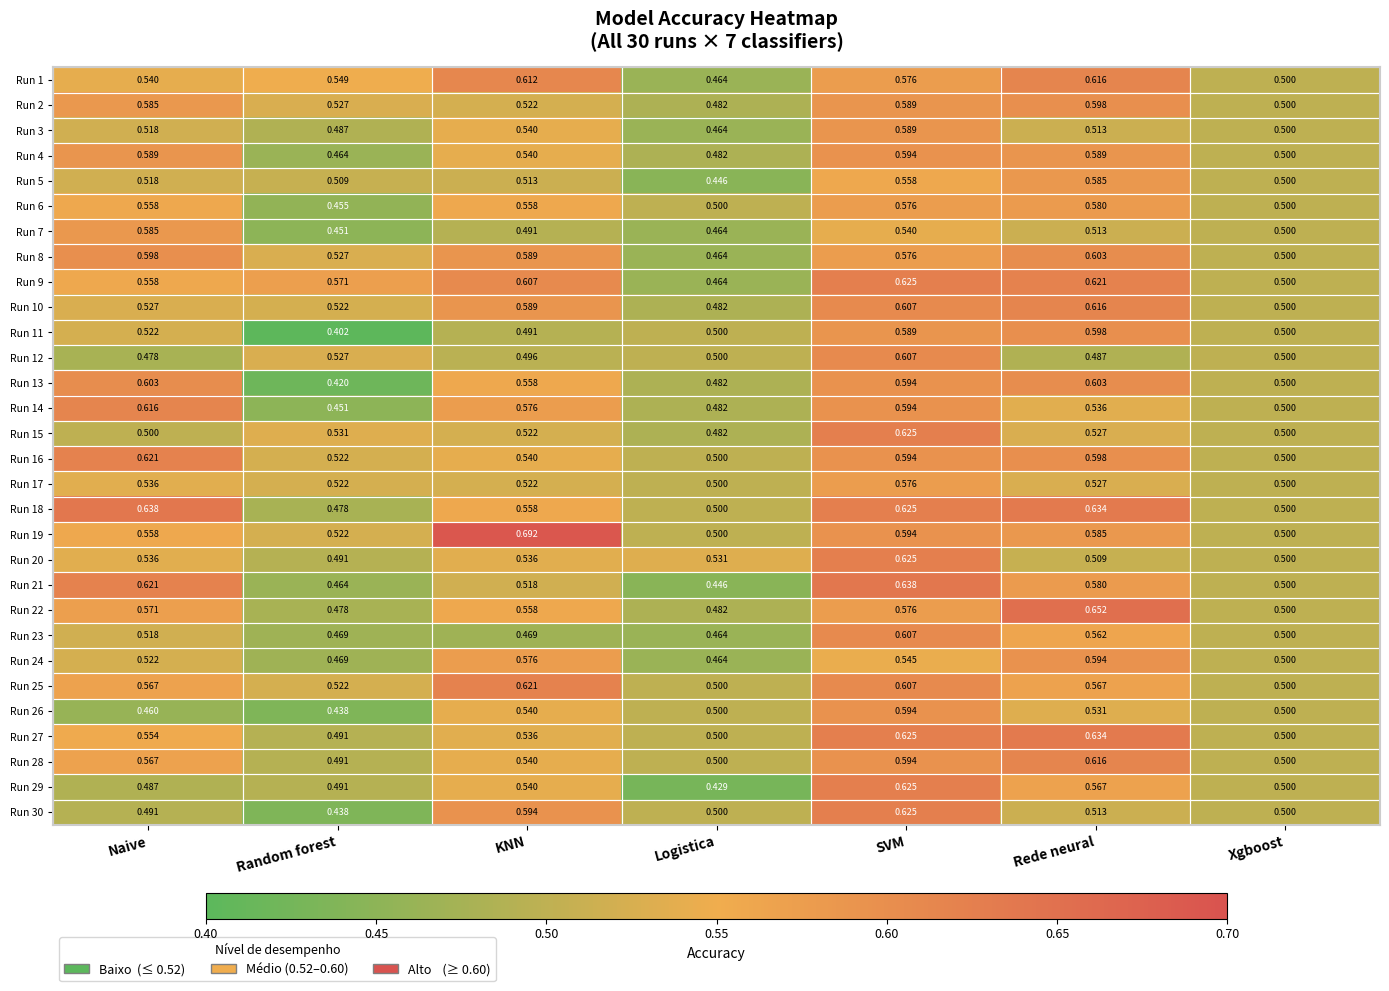

At which label is Run 13 closest to 0?

Random forest